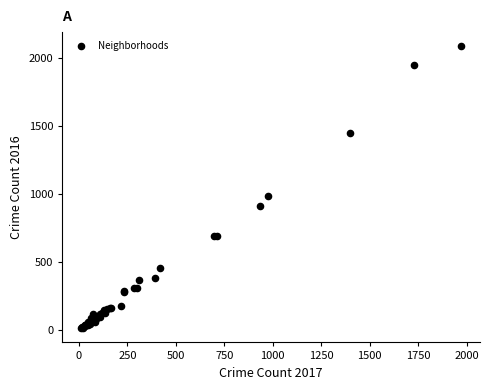

What Y value in the scatter plot is closest to 1048?

983